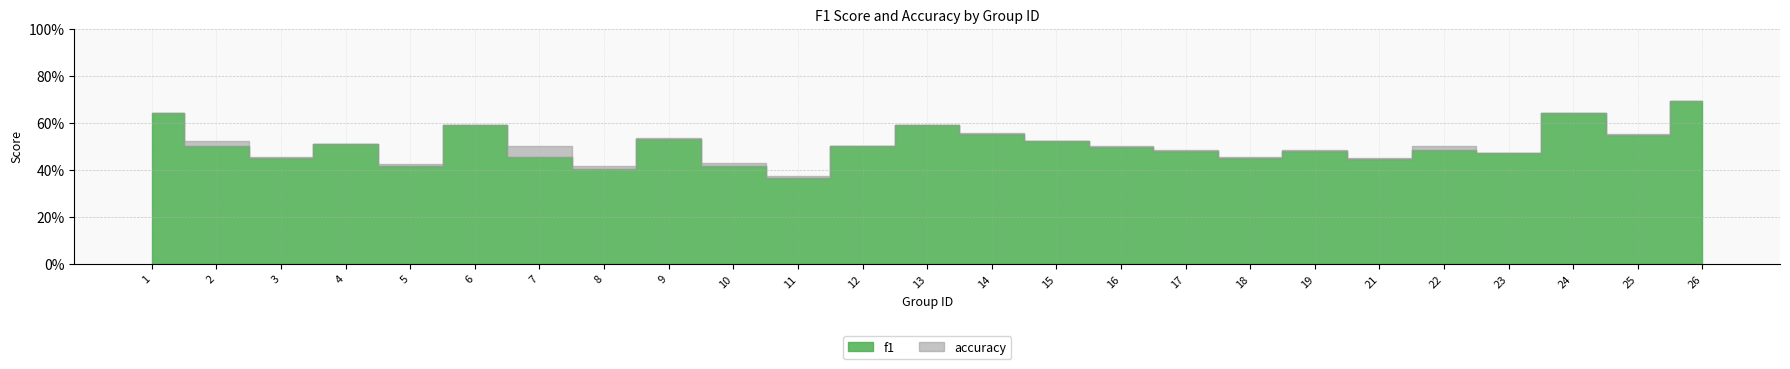

Reading left to right, transcribe all the data shown in this chart.

f1: 0.6	0.5	0.5	0.5	0.4	0.6	0.5	0.4	0.5	0.4	0.4	0.5	0.6	0.6	0.5	0.5	0.5	0.5	0.5	0.4	0.5	0.5	0.6	0.5	0.7
accuracy: 0.6	0.5	0.5	0.5	0.4	0.6	0.5	0.4	0.5	0.4	0.4	0.5	0.6	0.6	0.5	0.5	0.5	0.5	0.5	0.5	0.5	0.5	0.6	0.6	0.7